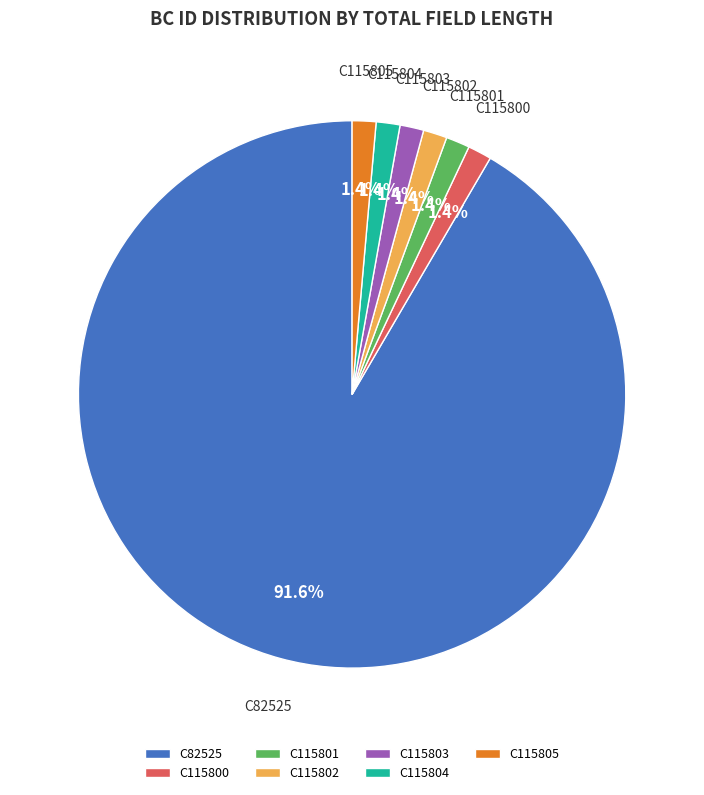

What is the ratio of the value at C115800 to the value at C115804?

1.0